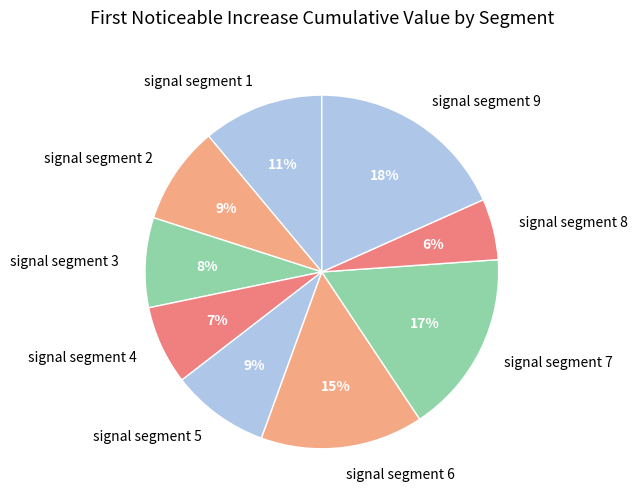

Is there any slice that represents more than half of the pie?

No